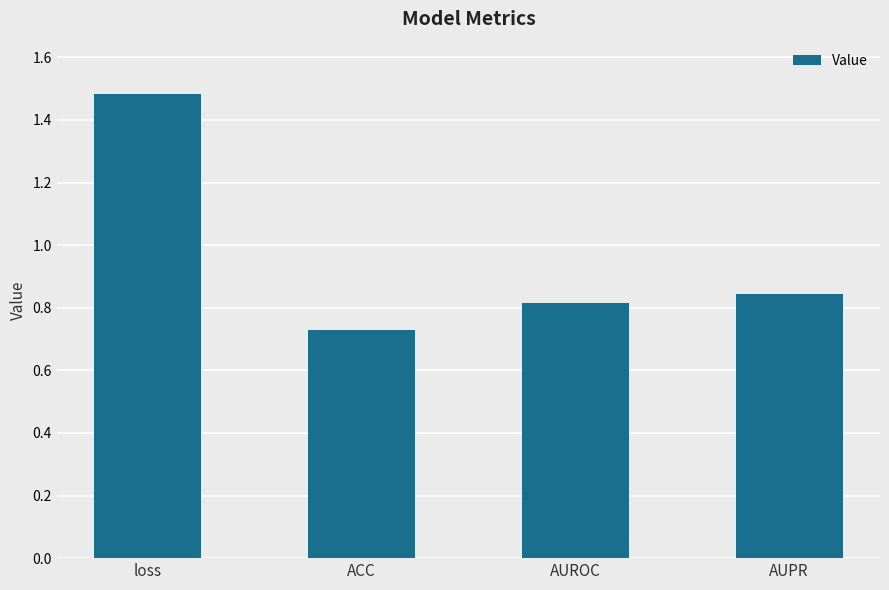

Is it true that the value at ACC is 1.0?

False